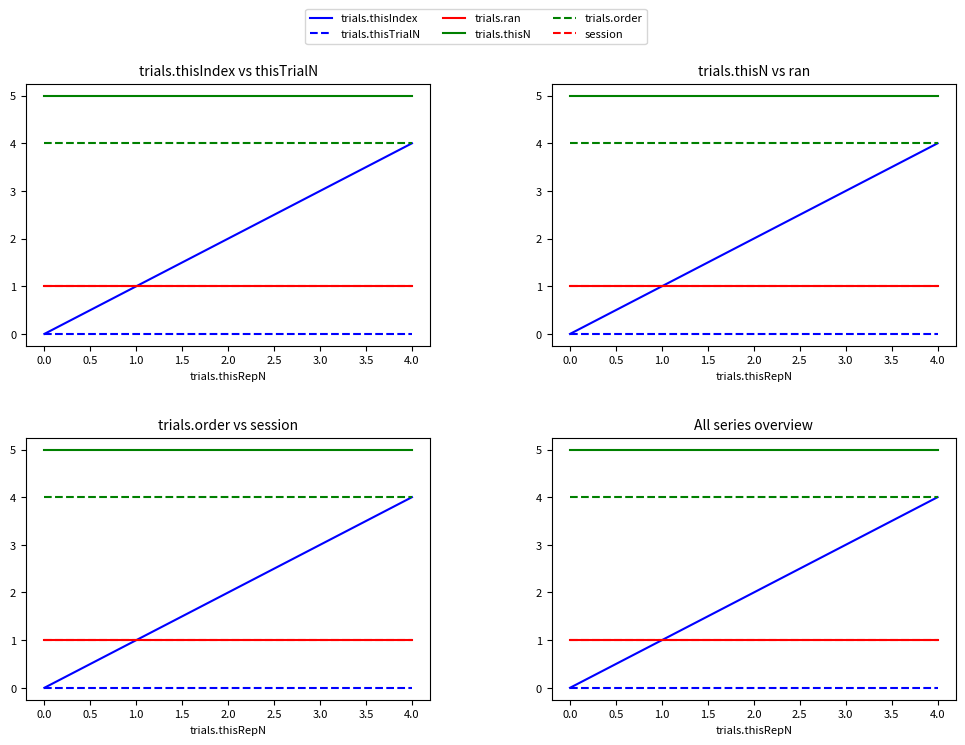

True or false: trials.thisIndex and trials.ran cross at least once.

False